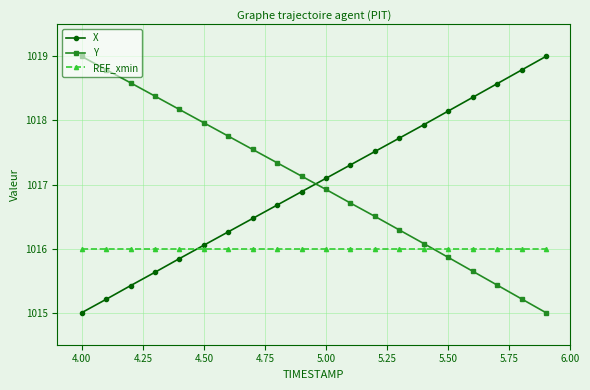

What are all the series names shown in the legend?

X, Y, REF_xmin